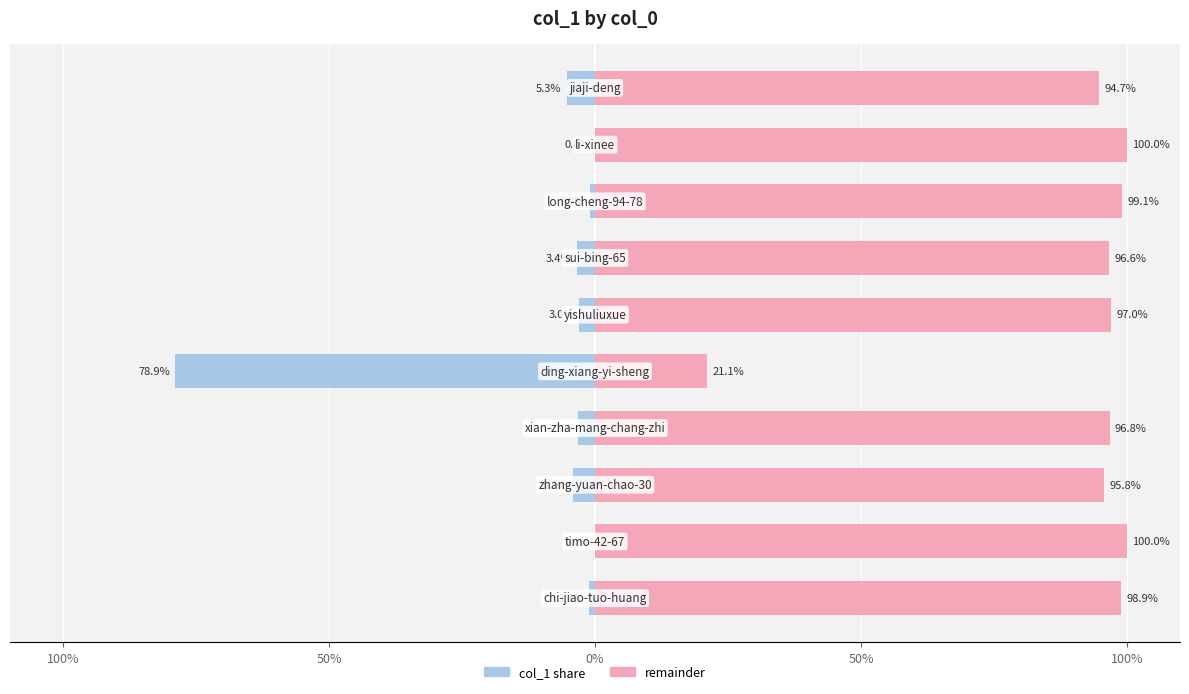

Reading left to right, extract all data points from this chart.

col_1 share: -1.1	-0.0	-4.2	-3.2	-78.9	-3.0	-3.4	-0.9	-0.0	-5.3
remainder: 98.9	100.0	95.8	96.8	21.1	97.0	96.6	99.1	100.0	94.7